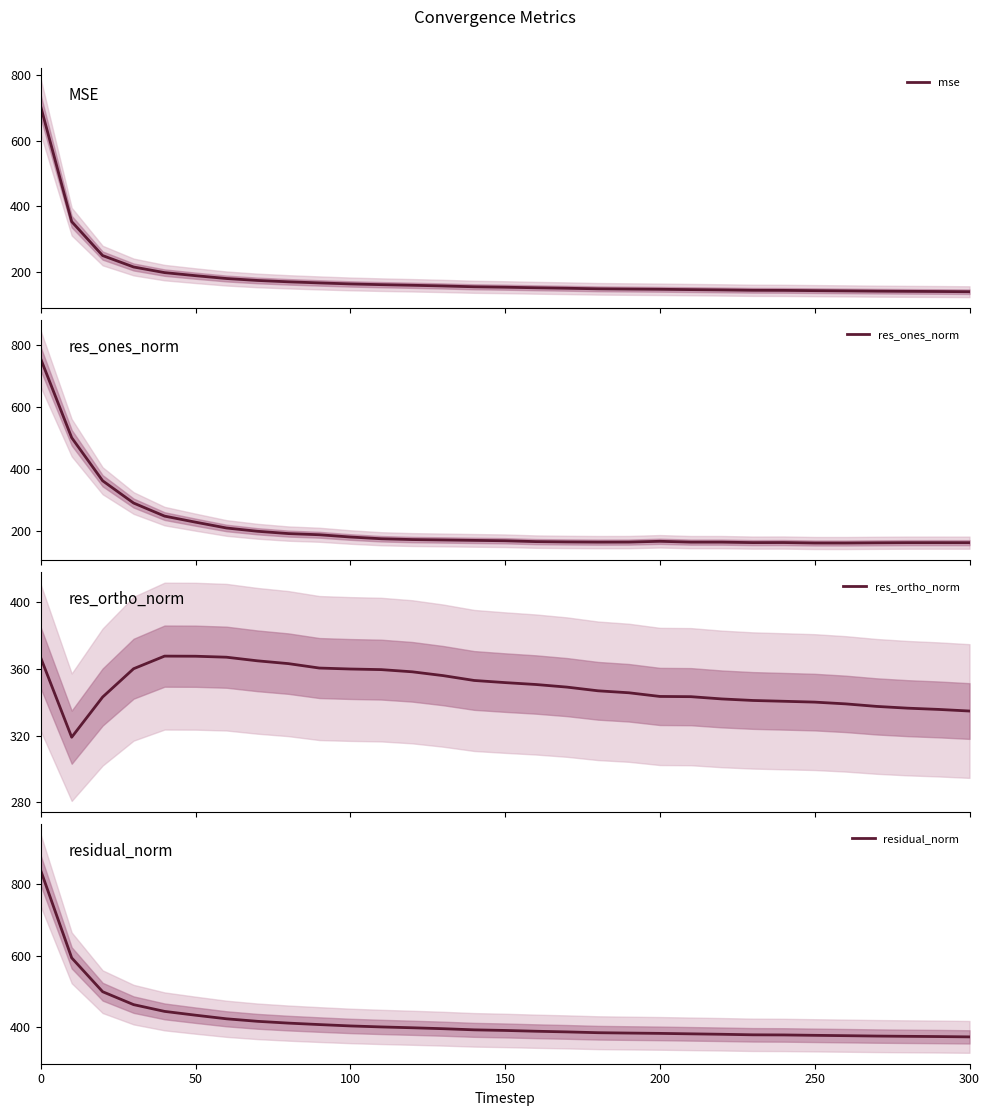

The residual_norm series shows 839.3 at 0. True or false?

True